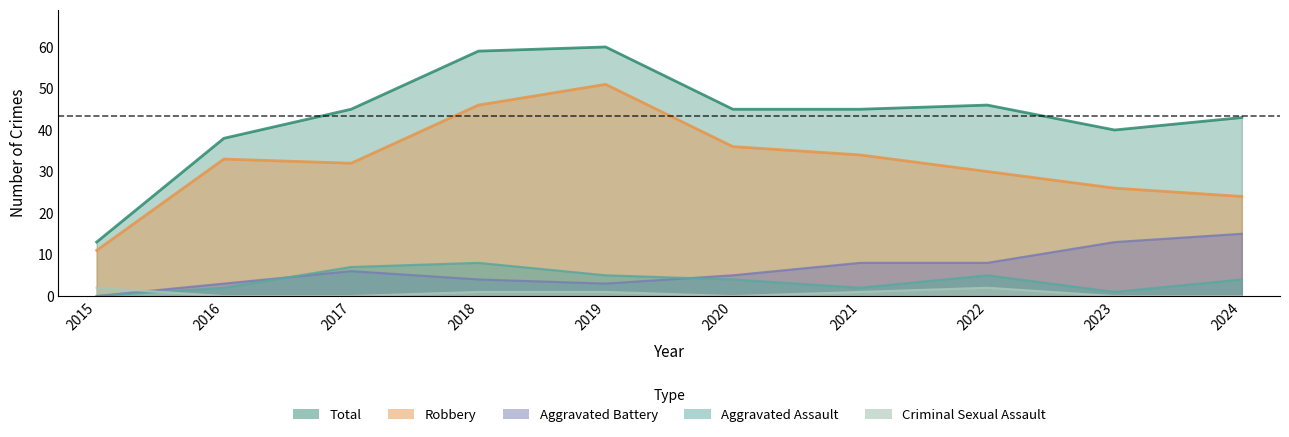

What value does the Aggravated Battery series have at 2016?

3